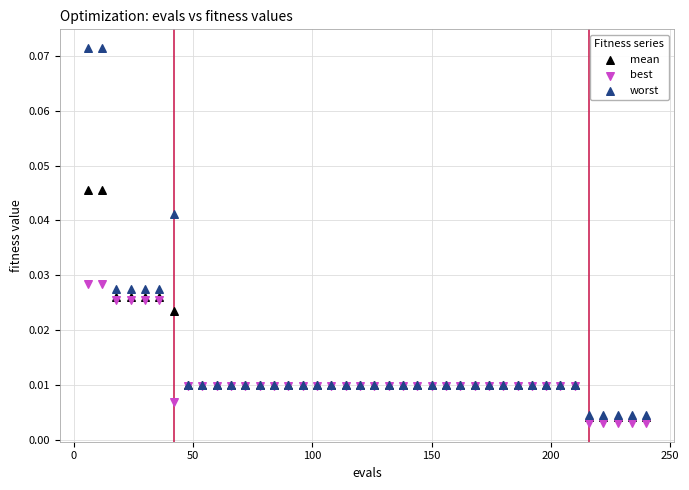

What are all the series names shown in the legend?

mean, best, worst